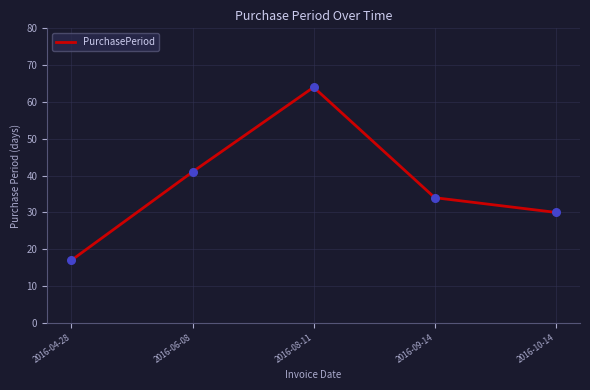

What is the change in value from 2016-04-28 to 2016-10-14?

+13